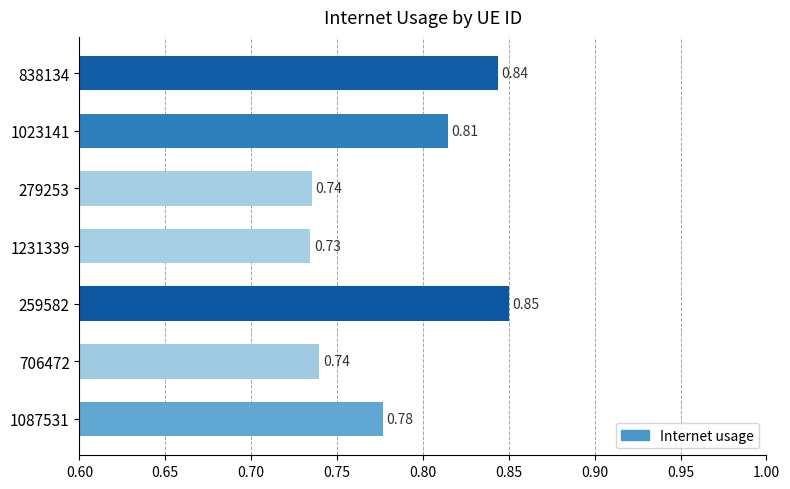

What is the sum of the values at 1023141 and 1087531?

1.6